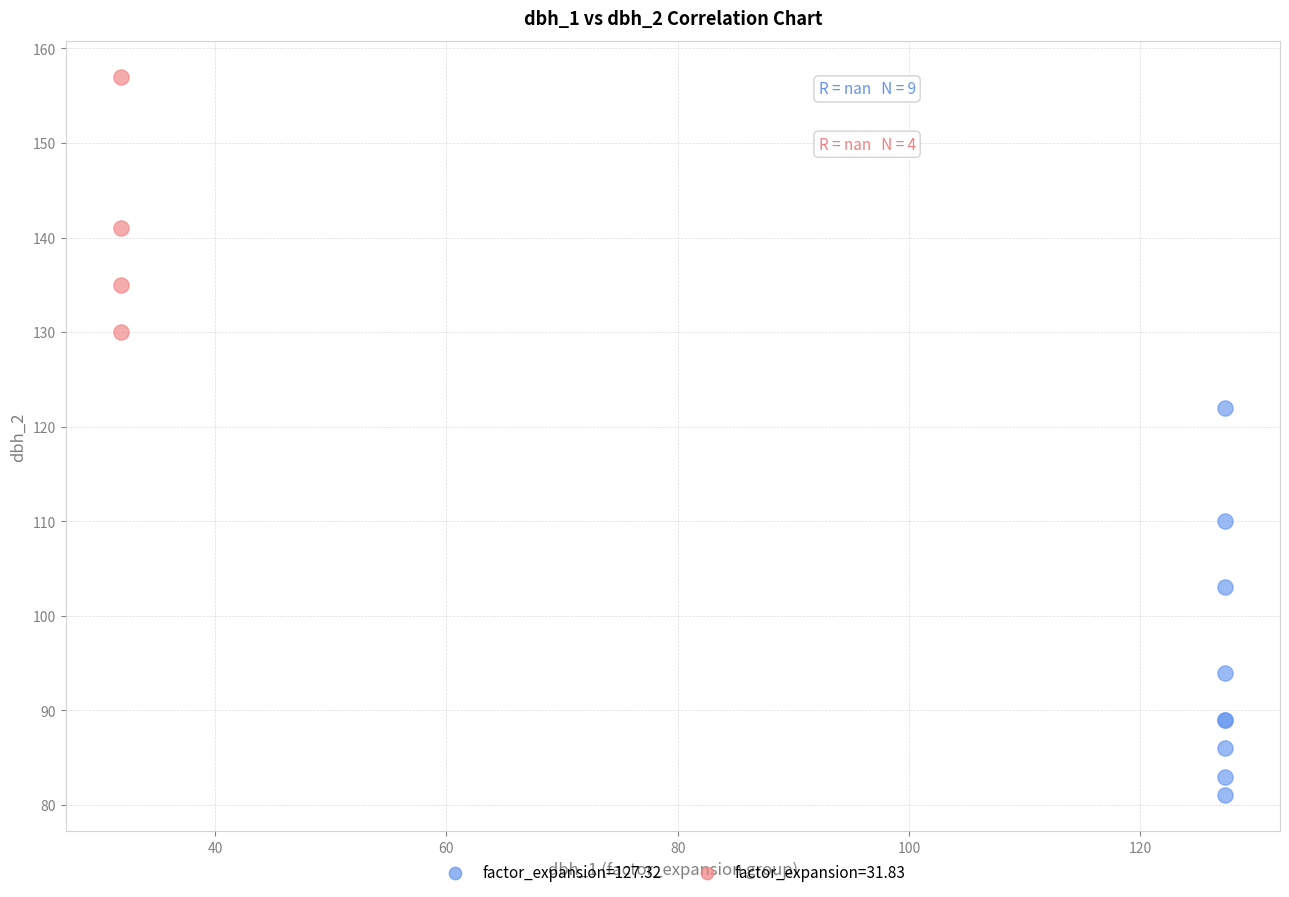

Which series reaches the maximum Y coordinate?

factor_expansion=31.83